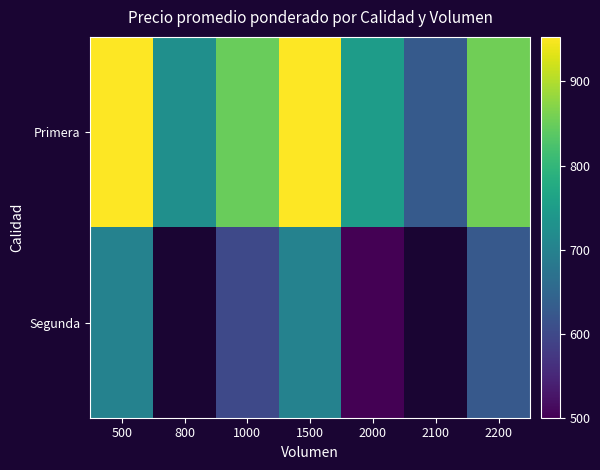

True or false: Primera has a value of 1623.6 at 500.

False